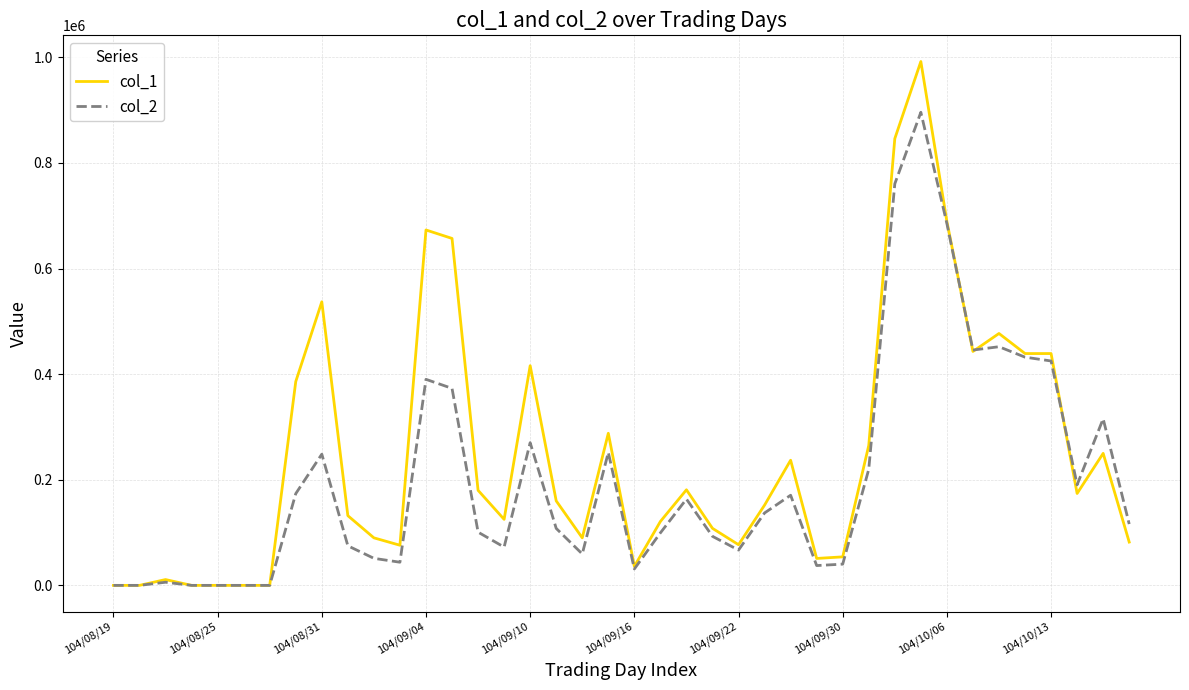

Which series has the largest range (max minus min)?

col_1